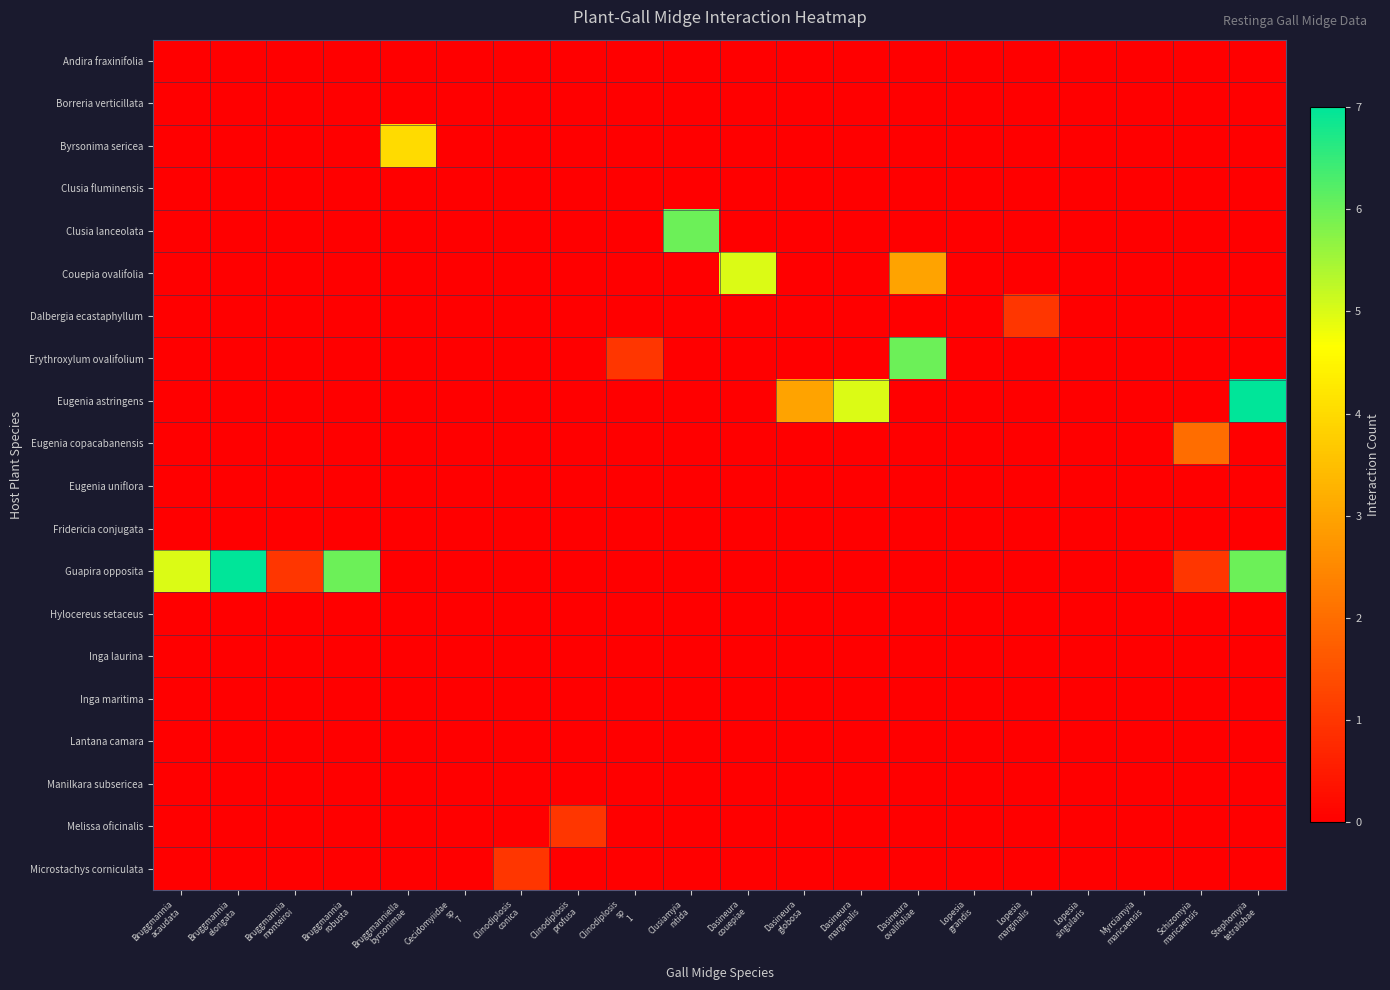

What is the total value across all series at Bruggmannia
monteiroi?

1